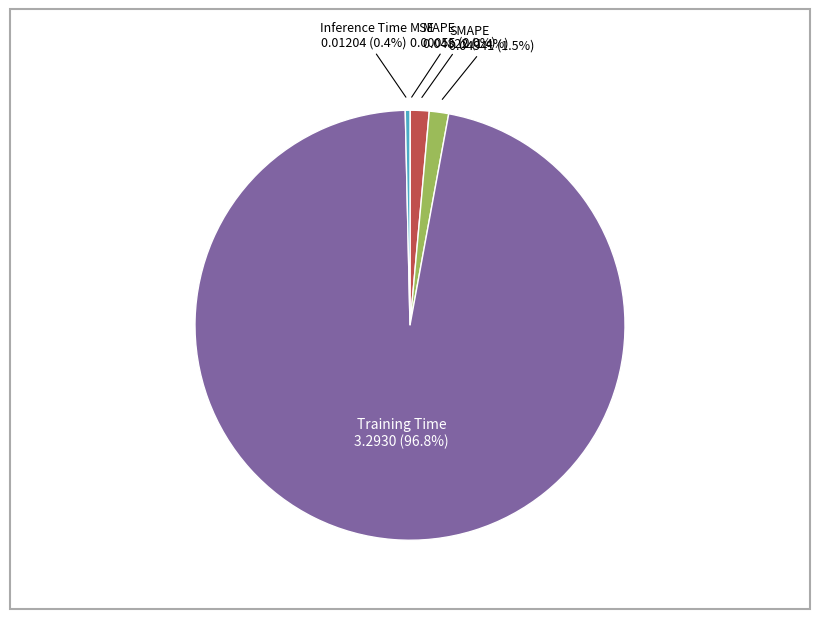

Is there any slice that represents more than half of the pie?

Yes